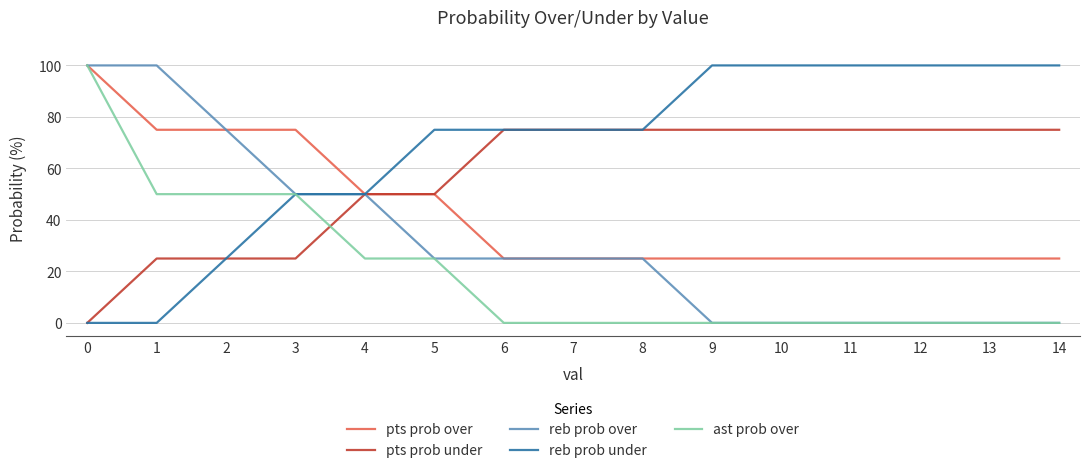

Does the chart have visible grid lines?

Yes